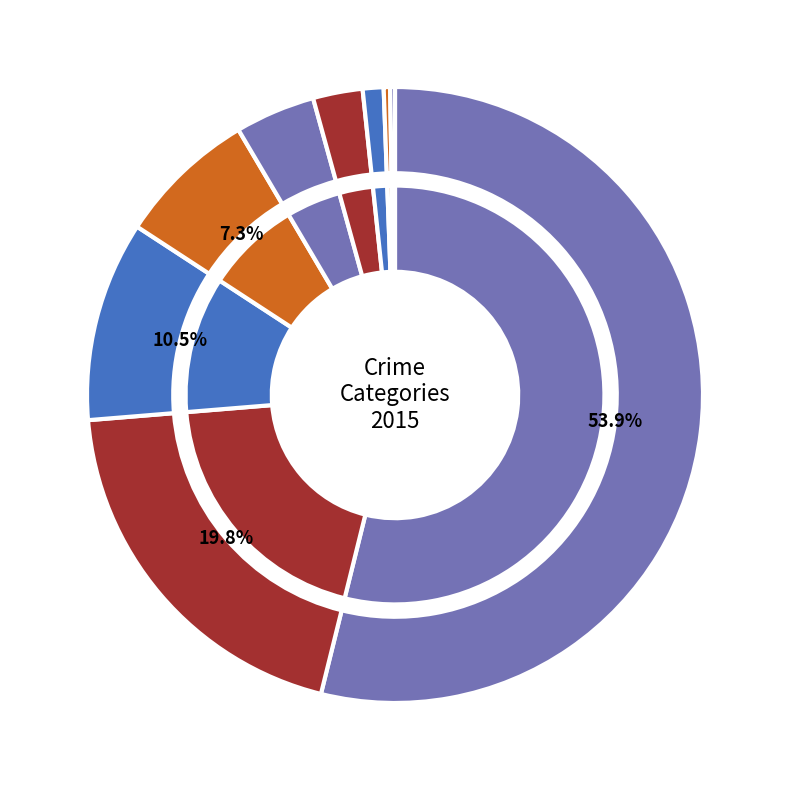

Approximately how many times larger is the value at Theft compared to Burglary?

2.7